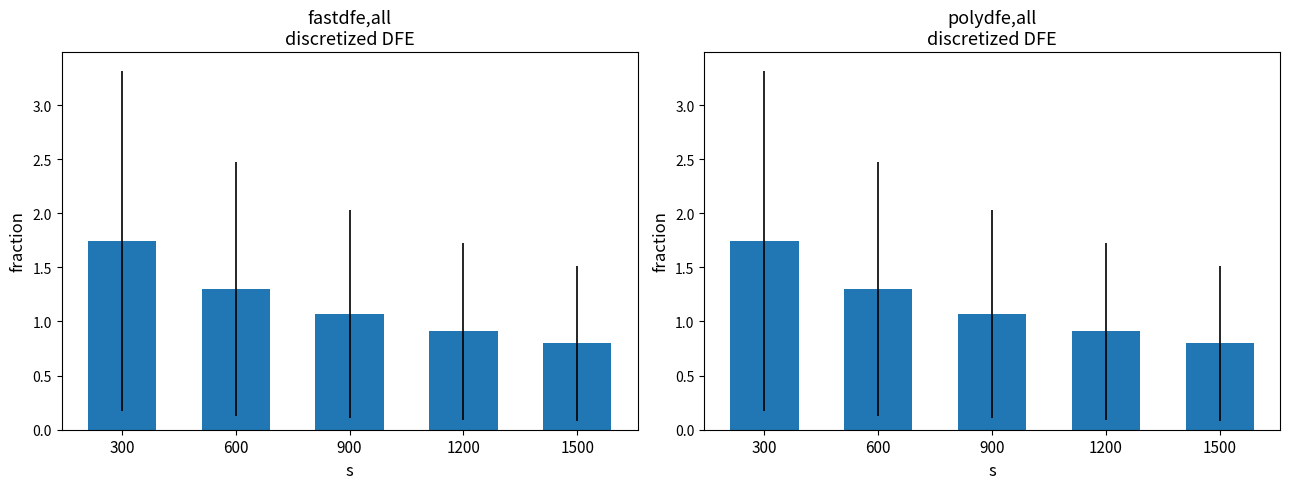

True or false: the data shows 1.7 at 300.

True